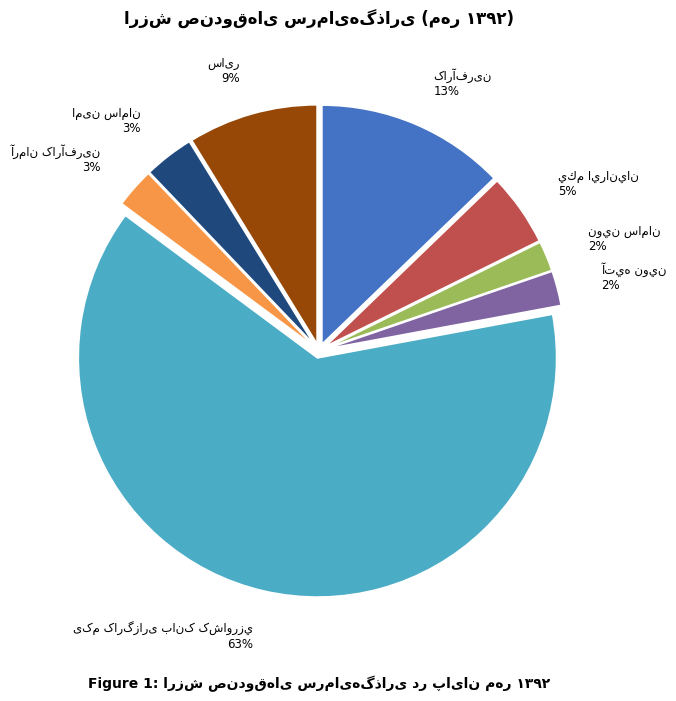

Is there a majority slice in this chart?

Yes